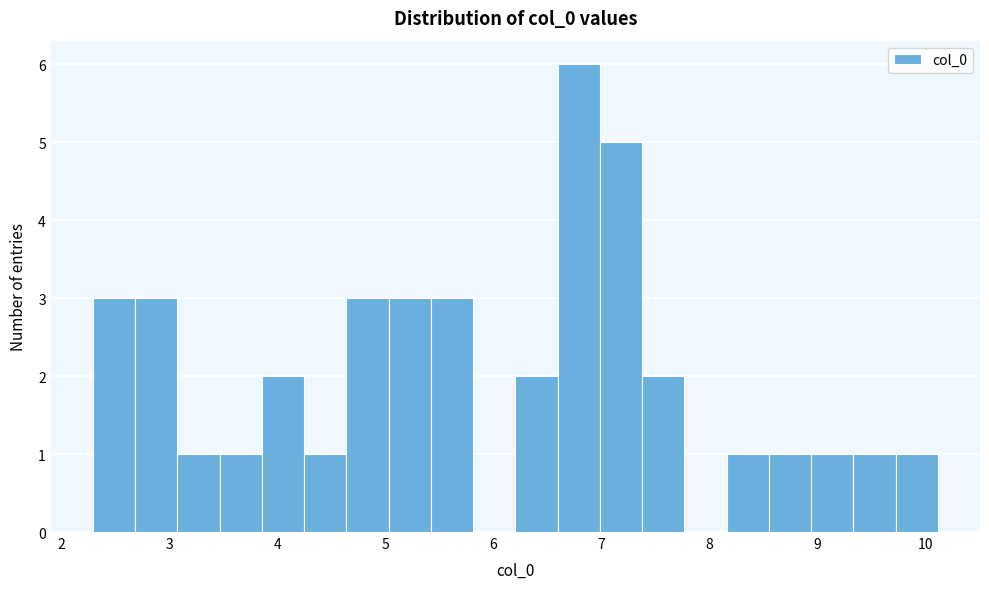

Around what value on the x-axis is the tallest bar? Give the approximate position of its centre, as read against the axis.

6.8